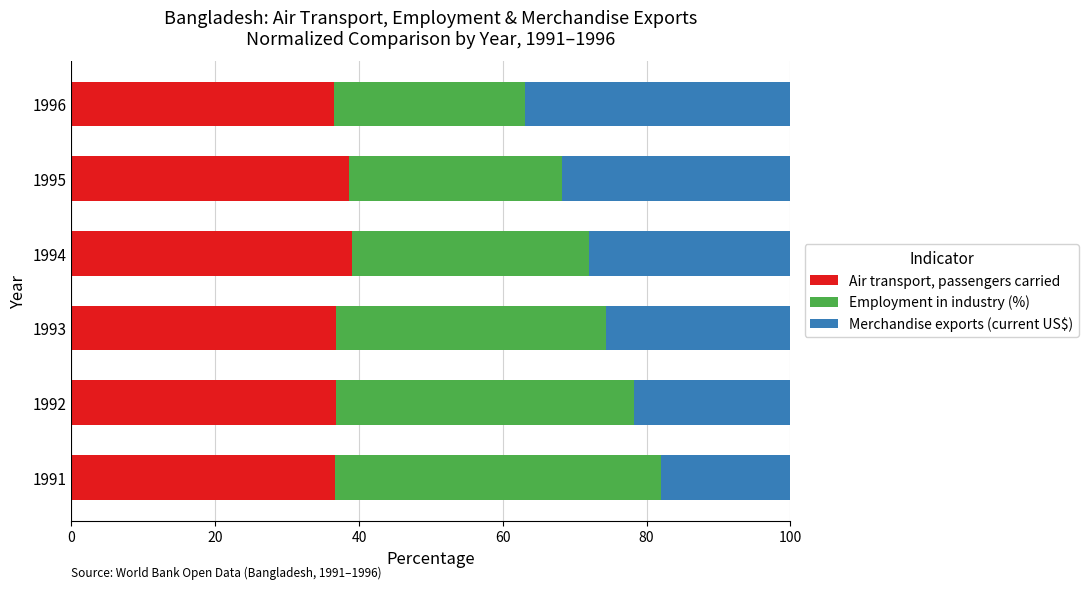

What is the difference between the second highest and minimum values in the Air transport, passengers carried series?

2.0